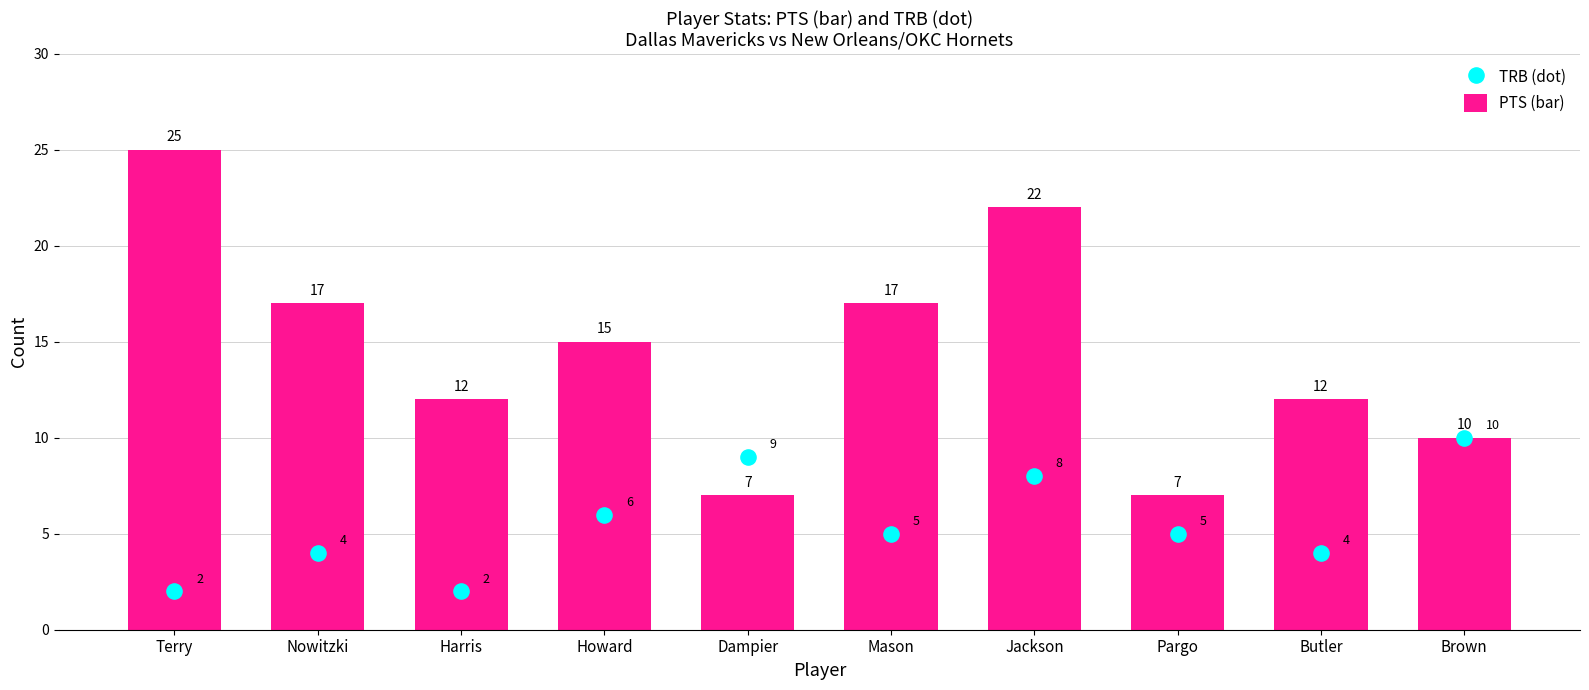

At how many categories does at least one series exceed 22?

1